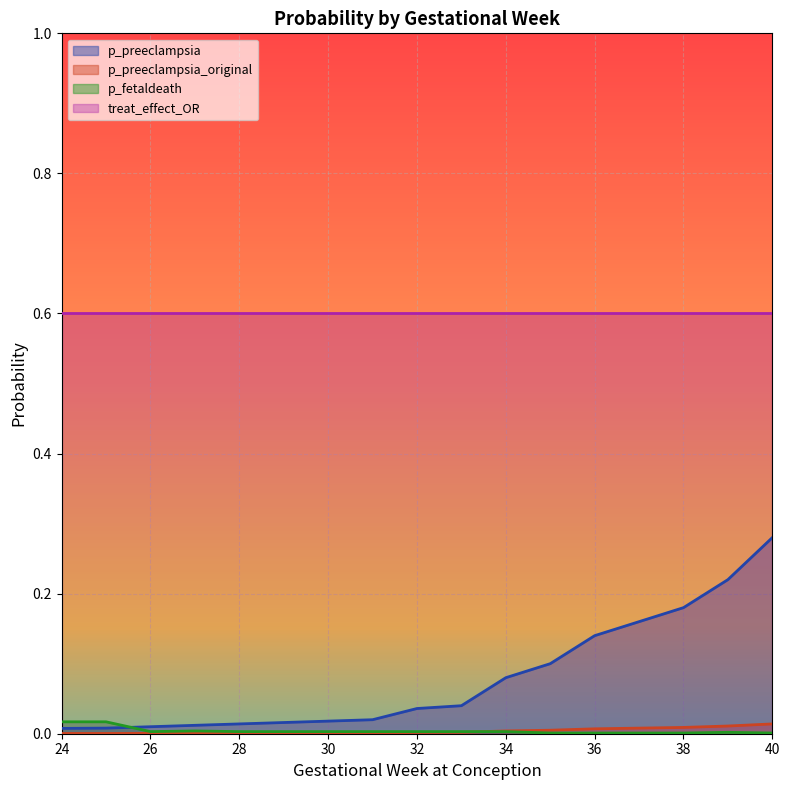

The value of p_preeclampsia_original at 30 is 0.0. True or false?

True